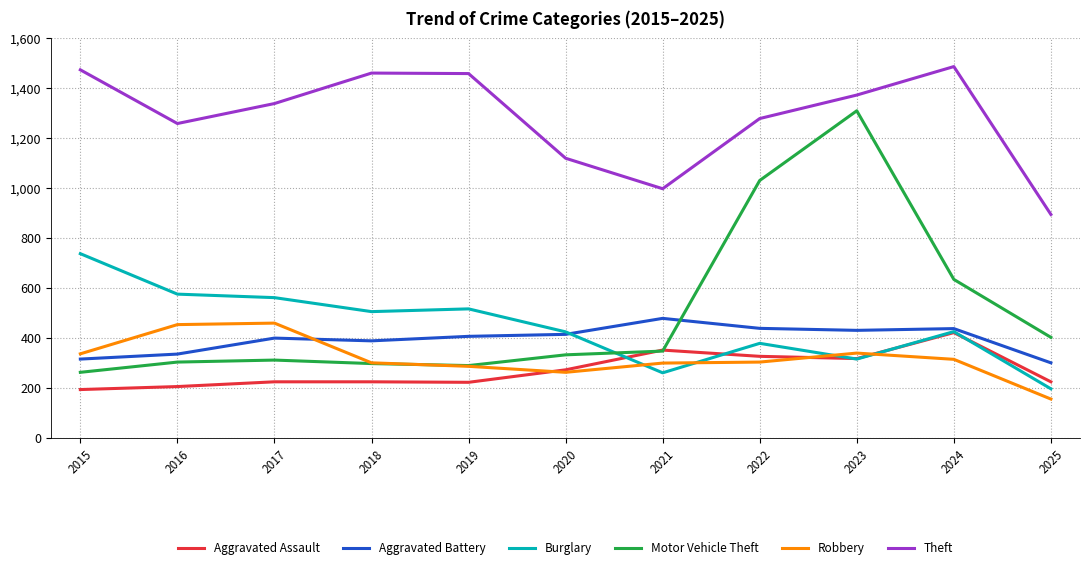

What is the sum of all Theft values?

14144